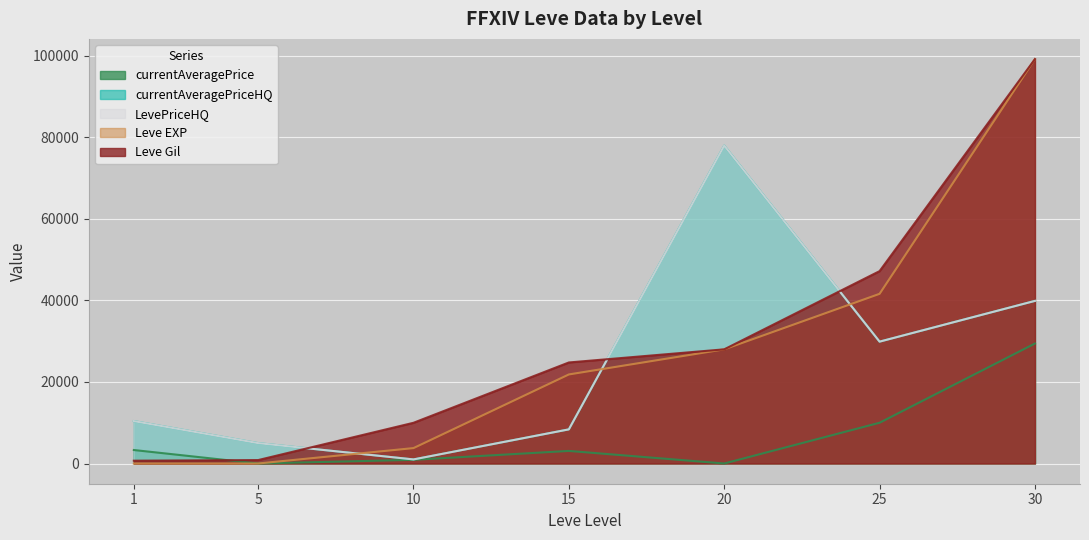

How many lines are shown in the chart?

5